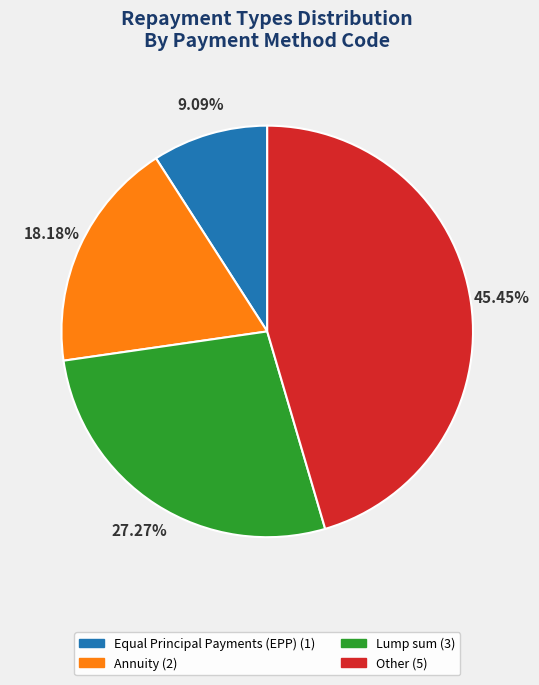

Is it true that Other is 56% of the pie?

False